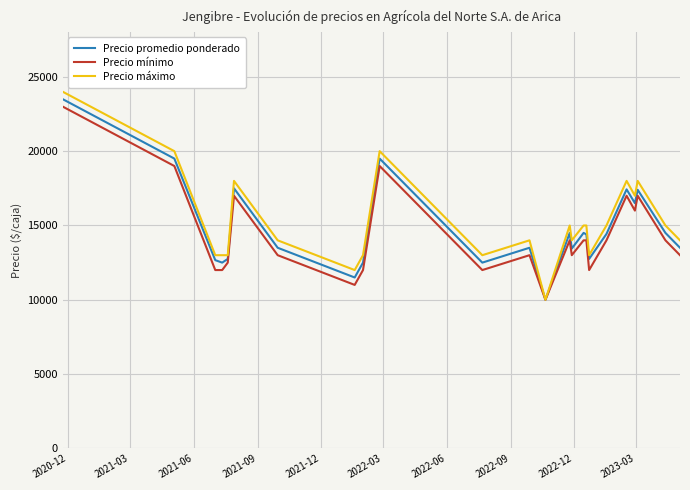

Which series has the widest spread of values?

Precio máximo